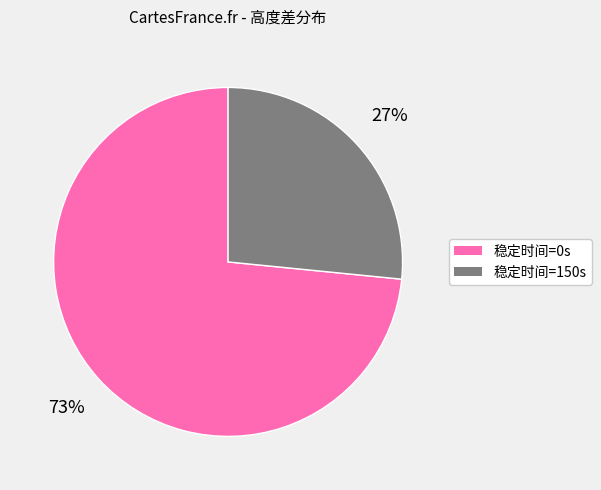

To the nearest percent, what percentage of the pie is 稳定时间=0s?

73%